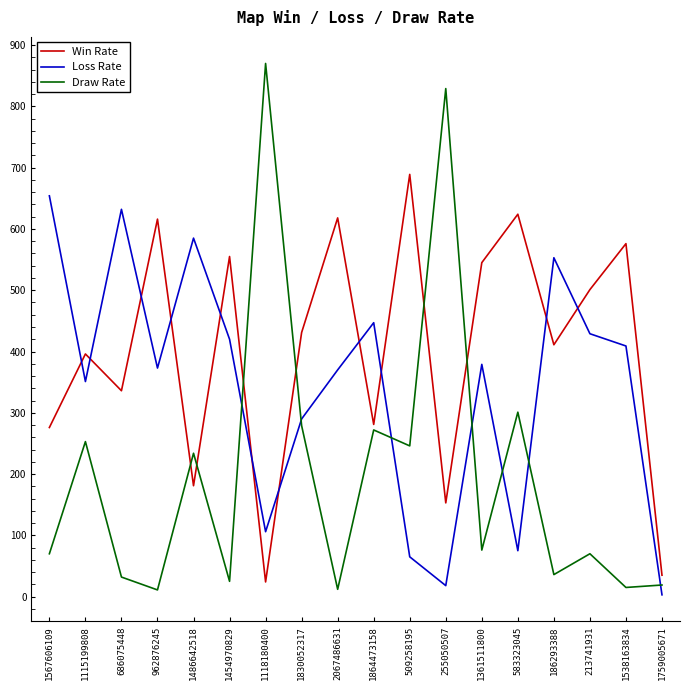

Which series has the largest range (max minus min)?

Draw Rate